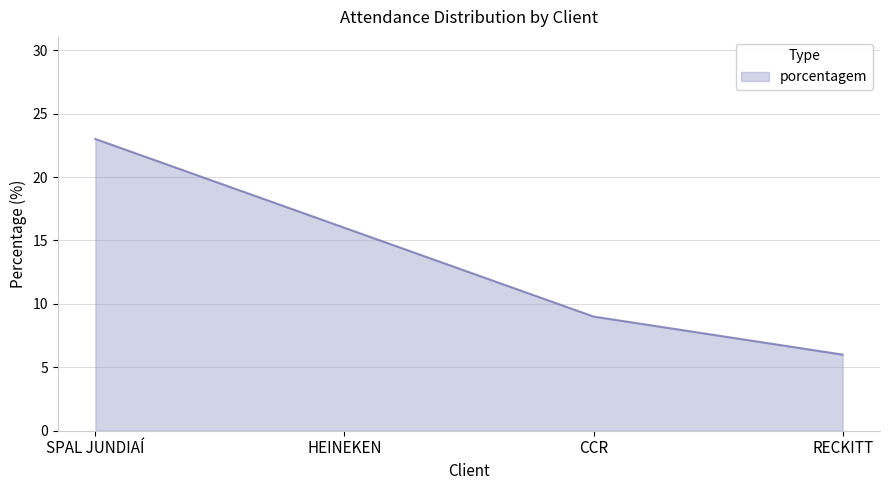

Reading right to left, list all the values displayed in this chart.

RECKITT=6	CCR=9	HEINEKEN=16	SPAL JUNDIAÍ=23